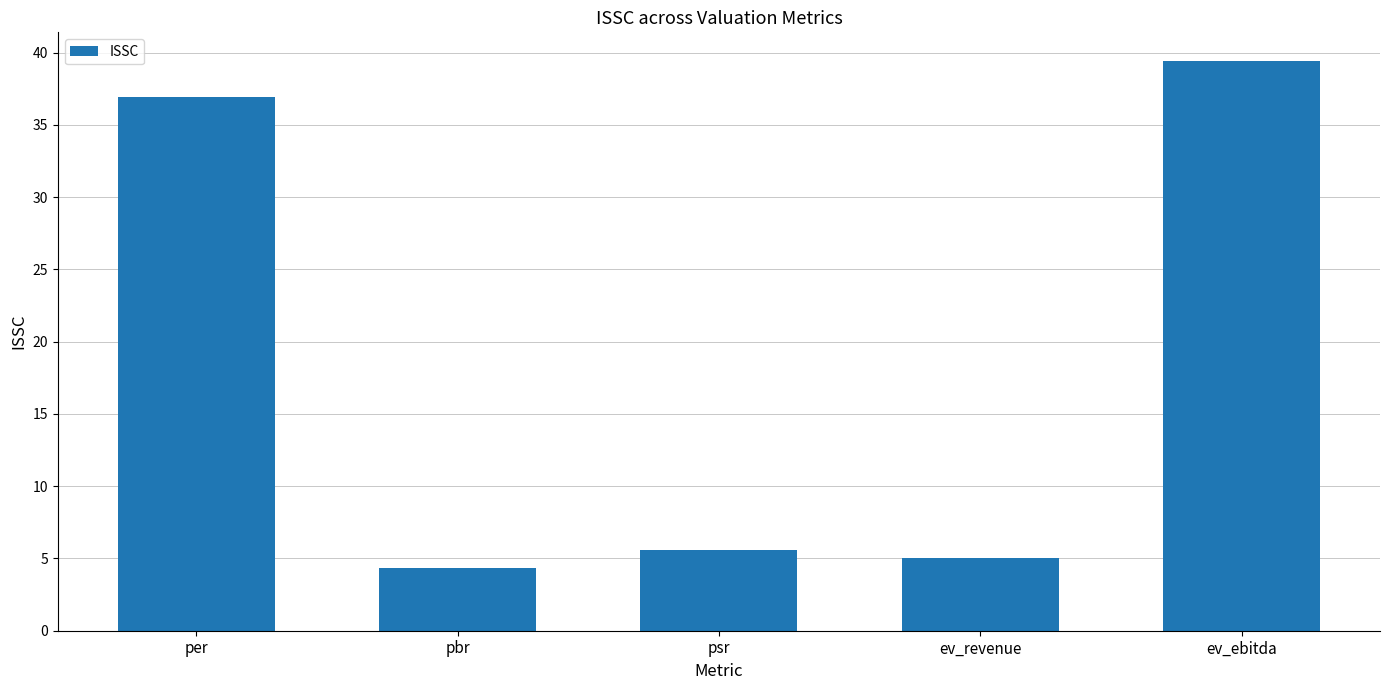

Are the bars grouped side by side (vs. stacked)?

No